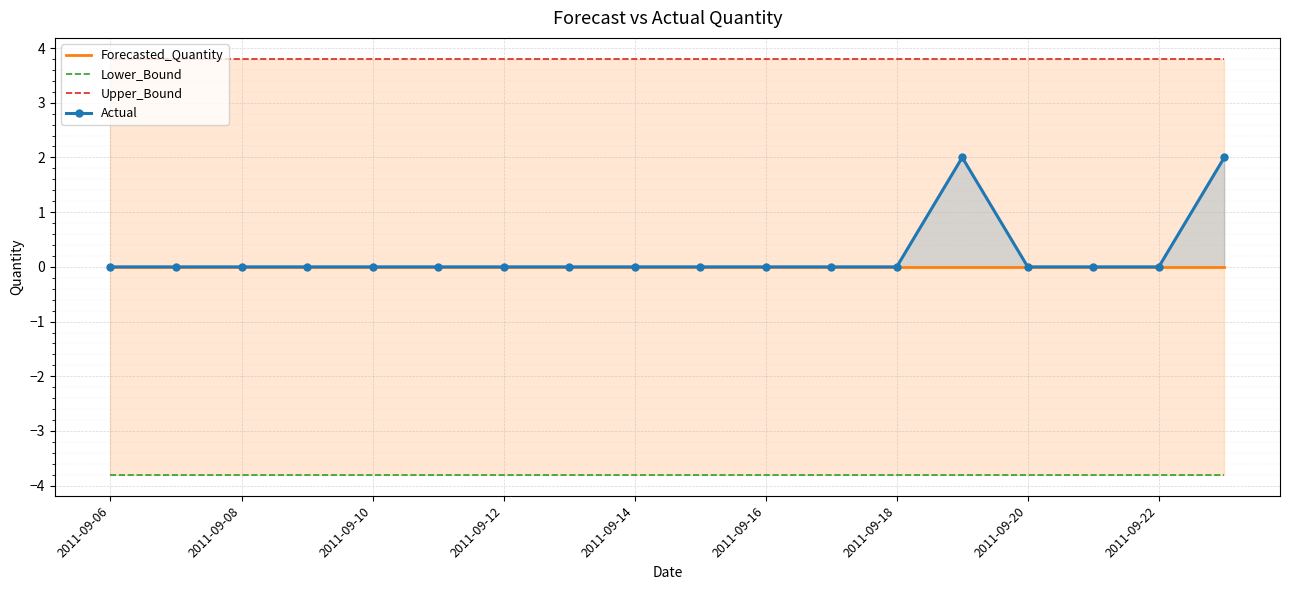

True or false: Forecasted_Quantity and Actual intersect in this chart.

False